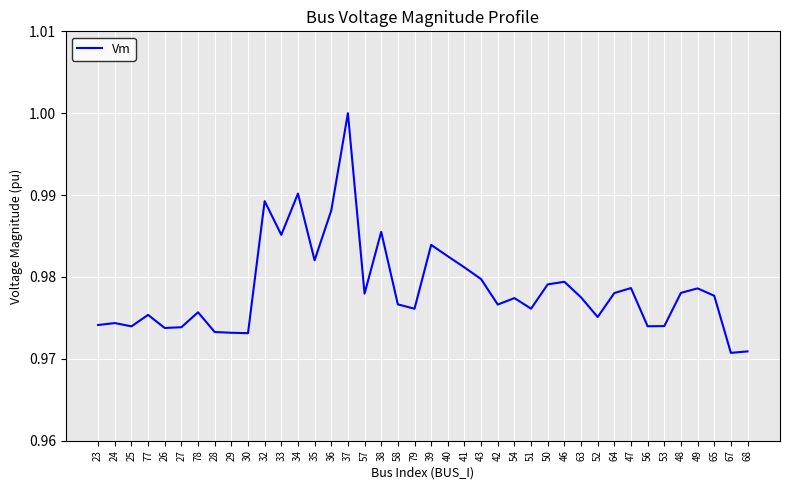

Which label corresponds to the largest value in the chart?

37